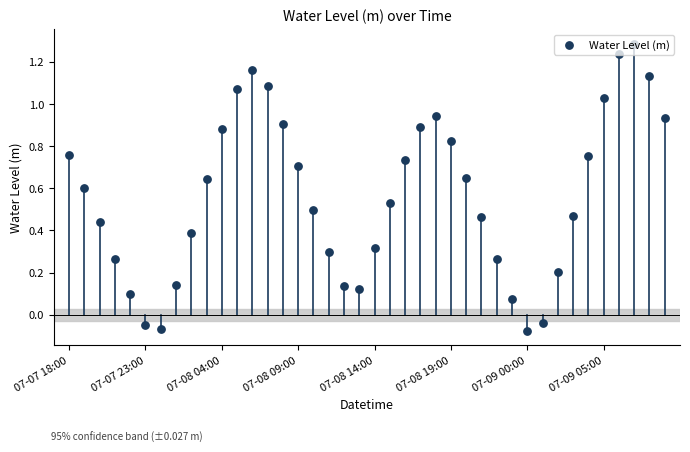

Approximately how many times larger is the value at 18 compared to 35?

0.1